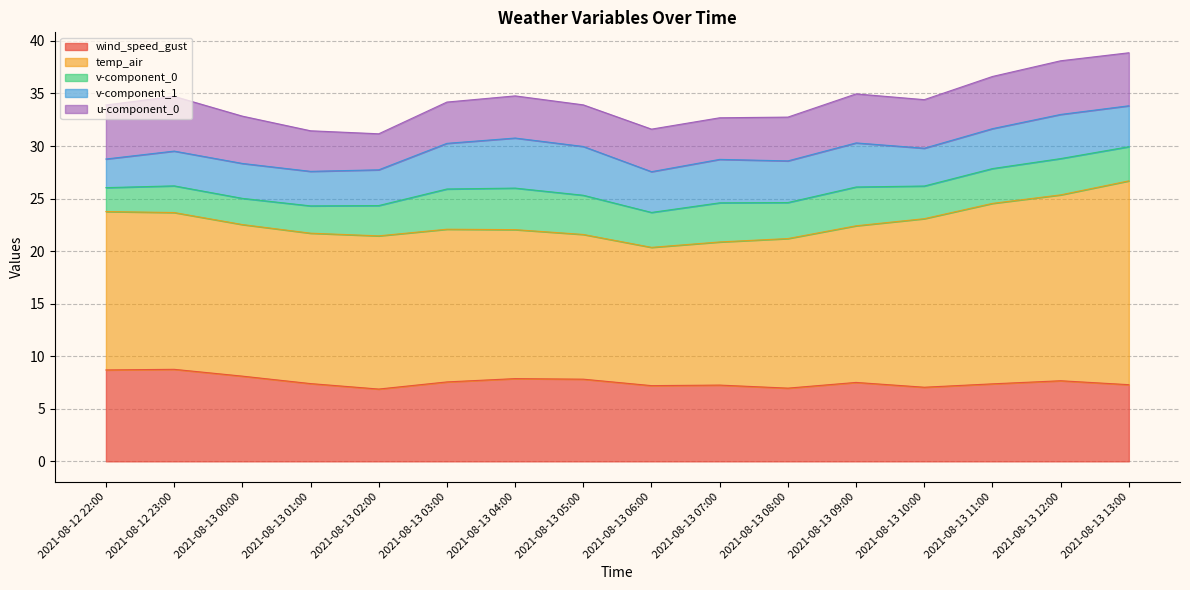

Reading left to right, list all the values displayed in this chart.

wind_speed_gust: 2021-08-12 22:00=8.7	2021-08-12 23:00=8.8	2021-08-13 00:00=8.1	2021-08-13 01:00=7.4	2021-08-13 02:00=6.9	2021-08-13 03:00=7.6	2021-08-13 04:00=7.9	2021-08-13 05:00=7.8	2021-08-13 06:00=7.2	2021-08-13 07:00=7.3	2021-08-13 08:00=7.0	2021-08-13 09:00=7.5	2021-08-13 10:00=7.1	2021-08-13 11:00=7.4	2021-08-13 12:00=7.7	2021-08-13 13:00=7.3
temp_air: 2021-08-12 22:00=15.1	2021-08-12 23:00=14.9	2021-08-13 00:00=14.4	2021-08-13 01:00=14.3	2021-08-13 02:00=14.6	2021-08-13 03:00=14.5	2021-08-13 04:00=14.2	2021-08-13 05:00=13.8	2021-08-13 06:00=13.2	2021-08-13 07:00=13.6	2021-08-13 08:00=14.2	2021-08-13 09:00=14.9	2021-08-13 10:00=16.0	2021-08-13 11:00=17.2	2021-08-13 12:00=17.7	2021-08-13 13:00=19.4
v-component_0: 2021-08-12 22:00=2.3	2021-08-12 23:00=2.5	2021-08-13 00:00=2.5	2021-08-13 01:00=2.6	2021-08-13 02:00=2.9	2021-08-13 03:00=3.8	2021-08-13 04:00=4.0	2021-08-13 05:00=3.7	2021-08-13 06:00=3.3	2021-08-13 07:00=3.7	2021-08-13 08:00=3.4	2021-08-13 09:00=3.7	2021-08-13 10:00=3.1	2021-08-13 11:00=3.3	2021-08-13 12:00=3.5	2021-08-13 13:00=3.2
v-component_1: 2021-08-12 22:00=2.7	2021-08-12 23:00=3.3	2021-08-13 00:00=3.3	2021-08-13 01:00=3.3	2021-08-13 02:00=3.4	2021-08-13 03:00=4.3	2021-08-13 04:00=4.8	2021-08-13 05:00=4.6	2021-08-13 06:00=3.9	2021-08-13 07:00=4.1	2021-08-13 08:00=4.0	2021-08-13 09:00=4.2	2021-08-13 10:00=3.6	2021-08-13 11:00=3.8	2021-08-13 12:00=4.2	2021-08-13 13:00=3.9
u-component_0: 2021-08-12 22:00=5.1	2021-08-12 23:00=5.2	2021-08-13 00:00=4.5	2021-08-13 01:00=3.9	2021-08-13 02:00=3.4	2021-08-13 03:00=3.9	2021-08-13 04:00=4.0	2021-08-13 05:00=4.0	2021-08-13 06:00=4.0	2021-08-13 07:00=4.0	2021-08-13 08:00=4.2	2021-08-13 09:00=4.7	2021-08-13 10:00=4.6	2021-08-13 11:00=5.0	2021-08-13 12:00=5.1	2021-08-13 13:00=5.0